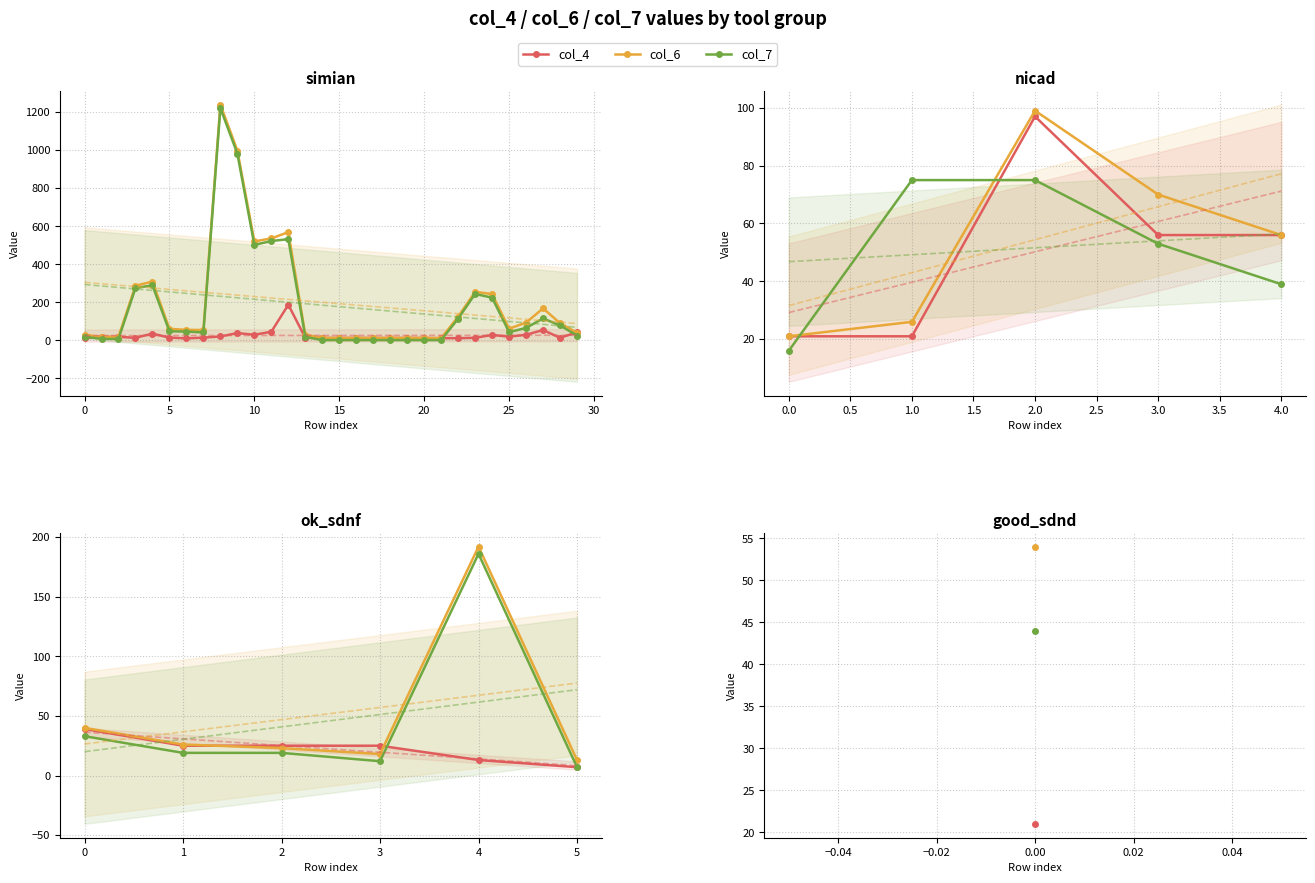

What is the average value of the col_6 series?

52